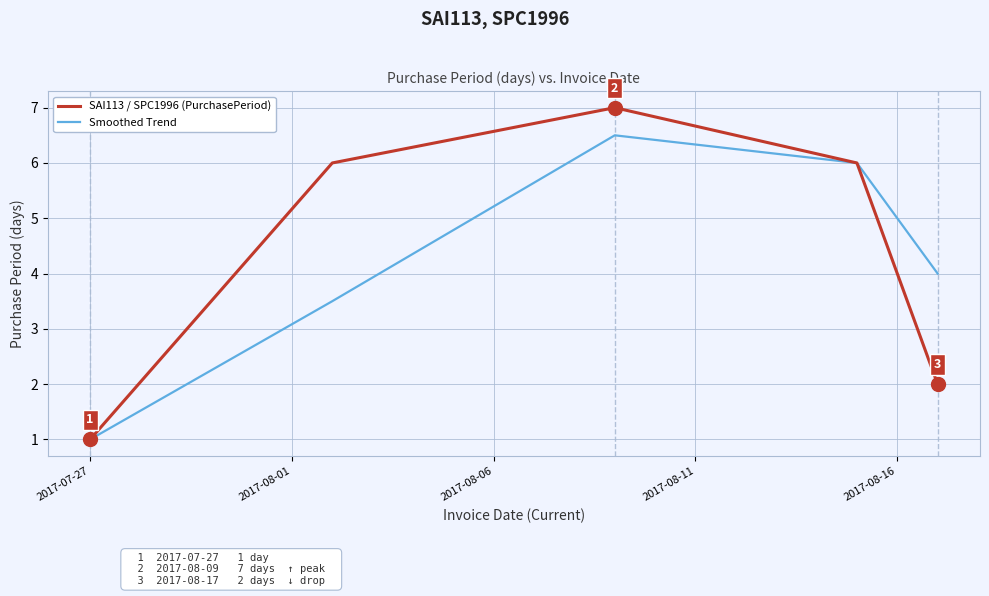

What is the difference between the maximum and minimum values in the Smoothed Trend series?

5.5